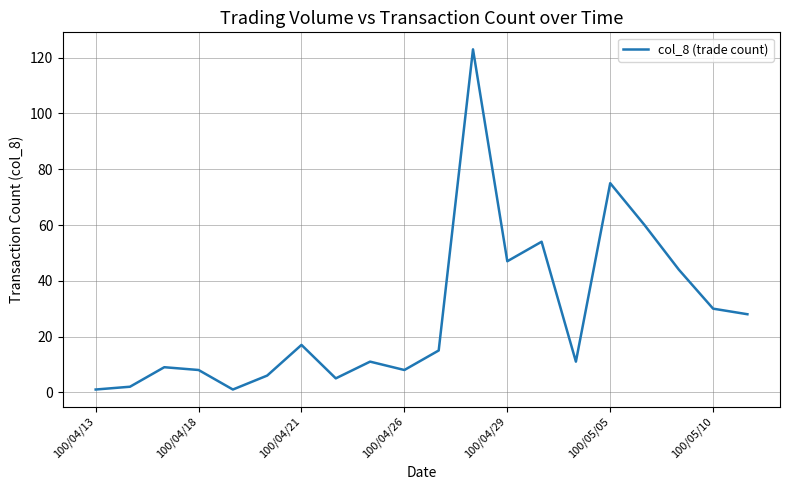

What is the maximum value shown in the chart?

123